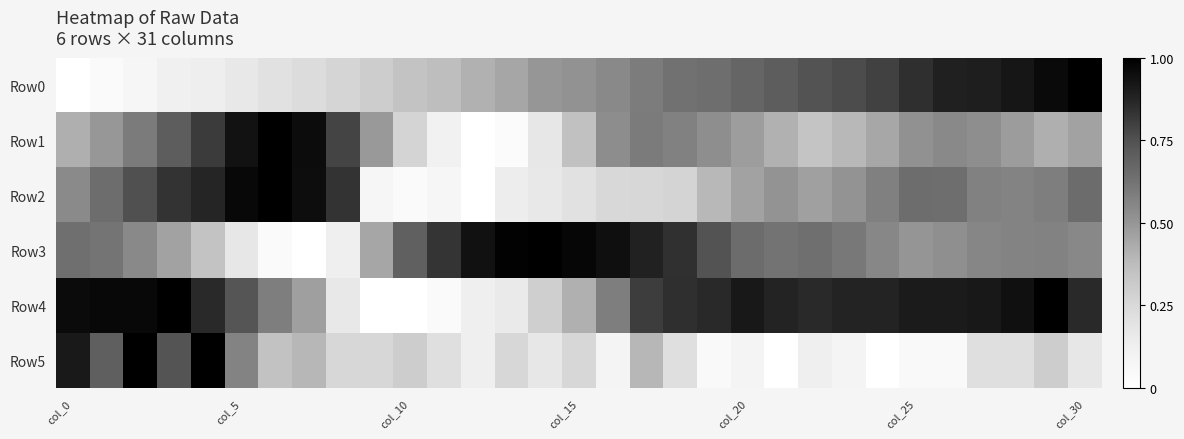

At which category does the chart reach its minimum across all series?

col_0